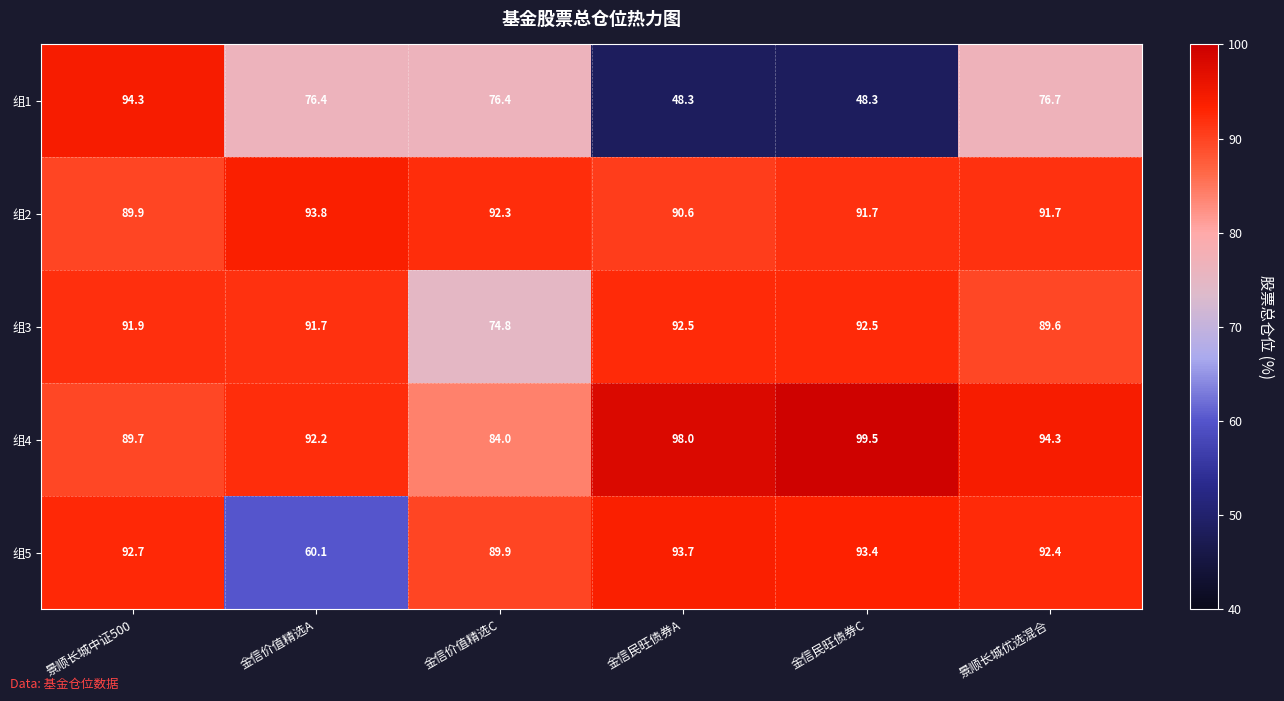

Rank the series at 景顺长城中证500 from highest to lowest value.

组1, 组5, 组3, 组2, 组4